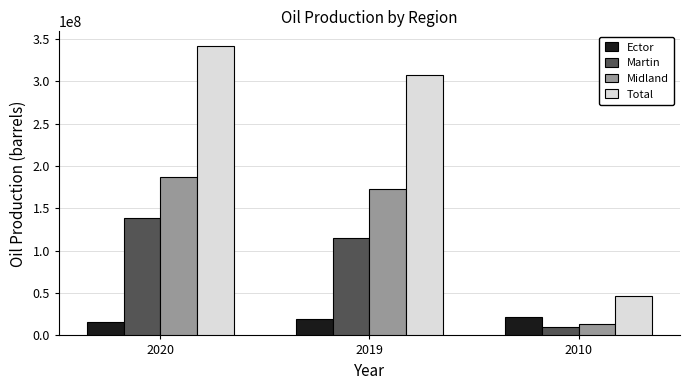

Reading right to left, transcribe all the data shown in this chart.

Ector: 22280878	19436088	16297199
Martin: 10524140	114814996	138979715
Midland: 13148479	172974361	186546832
Total: 45953497	307225445	341823746